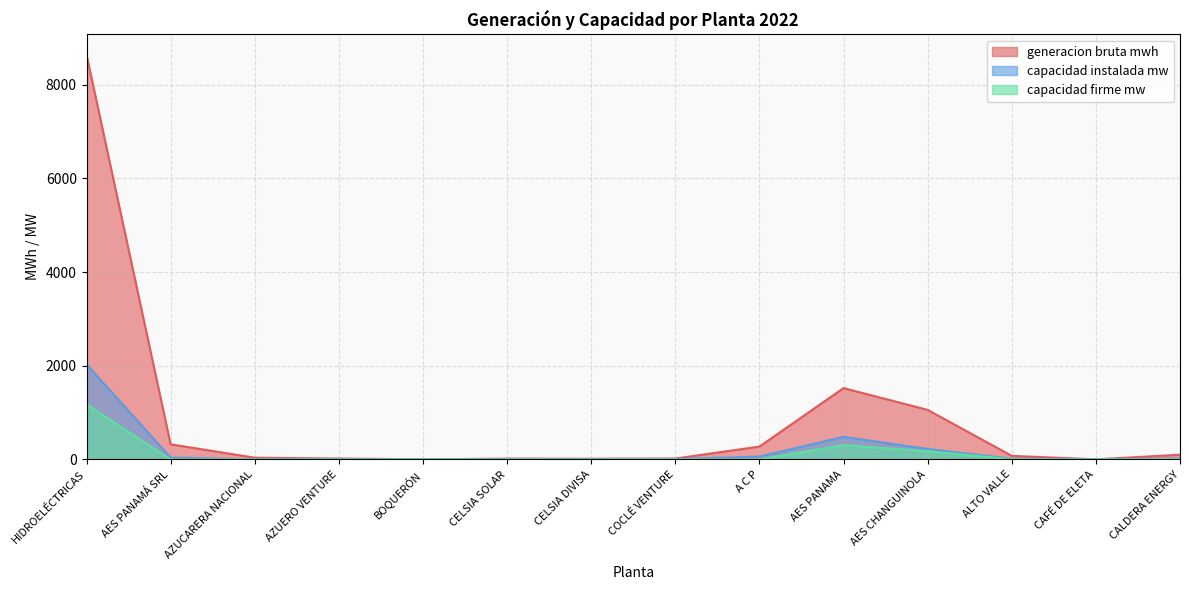

What is the total value across all series at BOQUERÓN?

7.7